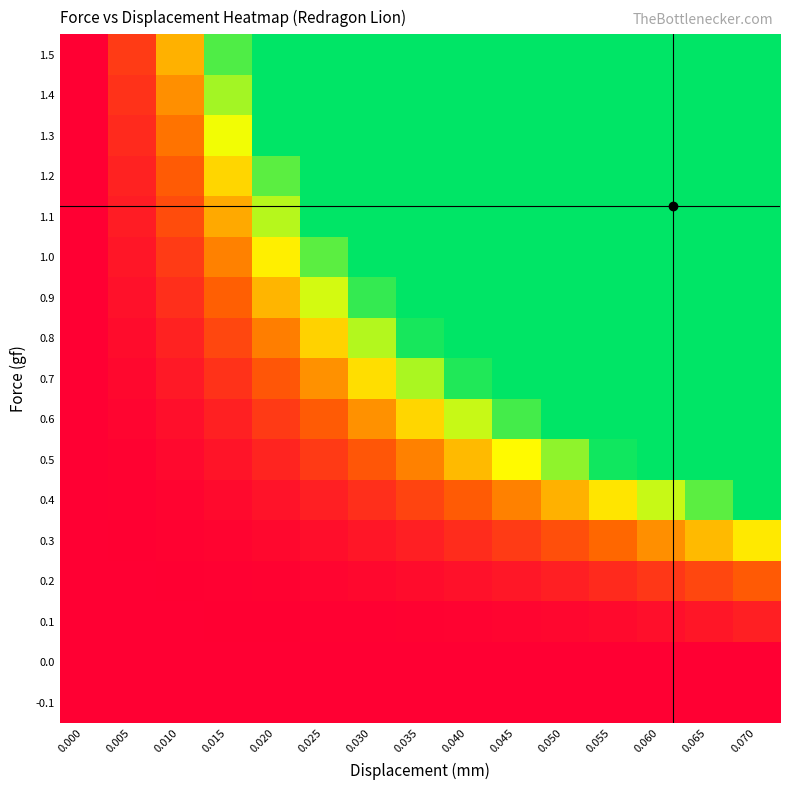

Reading right to left, transcribe all the data shown in this chart.

-0.1: 0.070=0.0	0.065=0.0	0.060=0.0	0.055=0.0	0.050=0.0	0.045=0.0	0.040=0.0	0.035=0.0	0.030=0.0	0.025=0.0	0.020=0.0	0.015=0.0	0.010=0.0	0.005=0.0	0.000=0.0
0.0: 0.070=0.0	0.065=0.0	0.060=0.0	0.055=0.0	0.050=0.0	0.045=0.0	0.040=0.0	0.035=0.0	0.030=0.0	0.025=0.0	0.020=0.0	0.015=0.0	0.010=0.0	0.005=0.0	0.000=0.0
0.1: 0.070=20.0	0.065=14.0	0.060=10.0	0.055=7.0	0.050=5.0	0.045=3.5	0.040=2.5	0.035=1.8	0.030=1.2	0.025=0.8	0.020=0.5	0.015=0.3	0.010=0.2	0.005=0.1	0.000=0.0
0.2: 0.070=57.0	0.065=45.0	0.060=35.0	0.055=27.0	0.050=20.0	0.045=15.0	0.040=11.0	0.035=8.0	0.030=5.5	0.025=3.5	0.020=2.0	0.015=1.0	0.010=0.5	0.005=0.2	0.000=0.0
0.3: 0.070=120.0	0.065=100.0	0.060=82.0	0.055=65.0	0.050=50.0	0.045=38.0	0.040=28.0	0.035=20.0	0.030=14.0	0.025=9.0	0.020=5.5	0.015=3.0	0.010=1.5	0.005=0.5	0.000=0.0
0.4: 0.070=193.4	0.065=170.0	0.060=143.0	0.055=118.0	0.050=96.0	0.045=76.0	0.040=58.0	0.035=43.0	0.030=30.0	0.025=20.0	0.020=12.0	0.015=6.5	0.010=3.0	0.005=1.0	0.000=0.0
0.5: 0.070=193.4	0.065=193.4	0.060=193.4	0.055=189.0	0.050=157.0	0.045=127.0	0.040=100.0	0.035=76.0	0.030=55.0	0.025=37.0	0.020=23.0	0.015=13.0	0.010=6.0	0.005=2.0	0.000=0.0
0.6: 0.070=193.4	0.065=193.4	0.060=193.4	0.055=193.4	0.050=193.4	0.045=176.0	0.040=143.0	0.035=112.0	0.030=83.0	0.025=58.0	0.020=37.0	0.015=21.0	0.010=10.0	0.005=3.5	0.000=0.0
0.7: 0.070=193.4	0.065=193.4	0.060=193.4	0.055=193.4	0.050=193.4	0.045=193.4	0.040=185.0	0.035=150.0	0.030=115.0	0.025=83.0	0.020=55.0	0.015=32.0	0.010=16.0	0.005=5.5	0.000=0.0
0.8: 0.070=193.4	0.065=193.4	0.060=193.4	0.055=193.4	0.050=193.4	0.045=193.4	0.040=193.4	0.035=187.0	0.030=148.0	0.025=110.0	0.020=75.0	0.015=45.0	0.010=22.0	0.005=8.0	0.000=0.0
0.9: 0.070=193.4	0.065=193.4	0.060=193.4	0.055=193.4	0.050=193.4	0.045=193.4	0.040=193.4	0.035=193.4	0.030=180.0	0.025=140.0	0.020=98.0	0.015=60.0	0.010=30.0	0.005=11.0	0.000=0.0
1.0: 0.070=193.4	0.065=193.4	0.060=193.4	0.055=193.4	0.050=193.4	0.045=193.4	0.040=193.4	0.035=193.4	0.030=193.4	0.025=170.0	0.020=122.0	0.015=76.0	0.010=38.0	0.005=14.0	0.000=0.0
1.1: 0.070=193.4	0.065=193.4	0.060=193.4	0.055=193.4	0.050=193.4	0.045=193.4	0.040=193.4	0.035=193.4	0.030=193.4	0.025=193.4	0.020=147.0	0.015=93.0	0.010=48.0	0.005=18.0	0.000=0.0
1.2: 0.070=193.4	0.065=193.4	0.060=193.4	0.055=193.4	0.050=193.4	0.045=193.4	0.040=193.4	0.035=193.4	0.030=193.4	0.025=193.4	0.020=170.0	0.015=112.0	0.010=58.0	0.005=22.0	0.000=0.0
1.3: 0.070=193.4	0.065=193.4	0.060=193.4	0.055=193.4	0.050=193.4	0.045=193.4	0.040=193.4	0.035=193.4	0.030=193.4	0.025=193.4	0.020=193.4	0.015=132.0	0.010=70.0	0.005=27.0	0.000=0.0
1.4: 0.070=193.4	0.065=193.4	0.060=193.4	0.055=193.4	0.050=193.4	0.045=193.4	0.040=193.4	0.035=193.4	0.030=193.4	0.025=193.4	0.020=193.4	0.015=152.0	0.010=82.0	0.005=32.0	0.000=0.0
1.5: 0.070=193.4	0.065=193.4	0.060=193.4	0.055=193.4	0.050=193.4	0.045=193.4	0.040=193.4	0.035=193.4	0.030=193.4	0.025=193.4	0.020=193.4	0.015=173.0	0.010=96.0	0.005=38.0	0.000=0.0